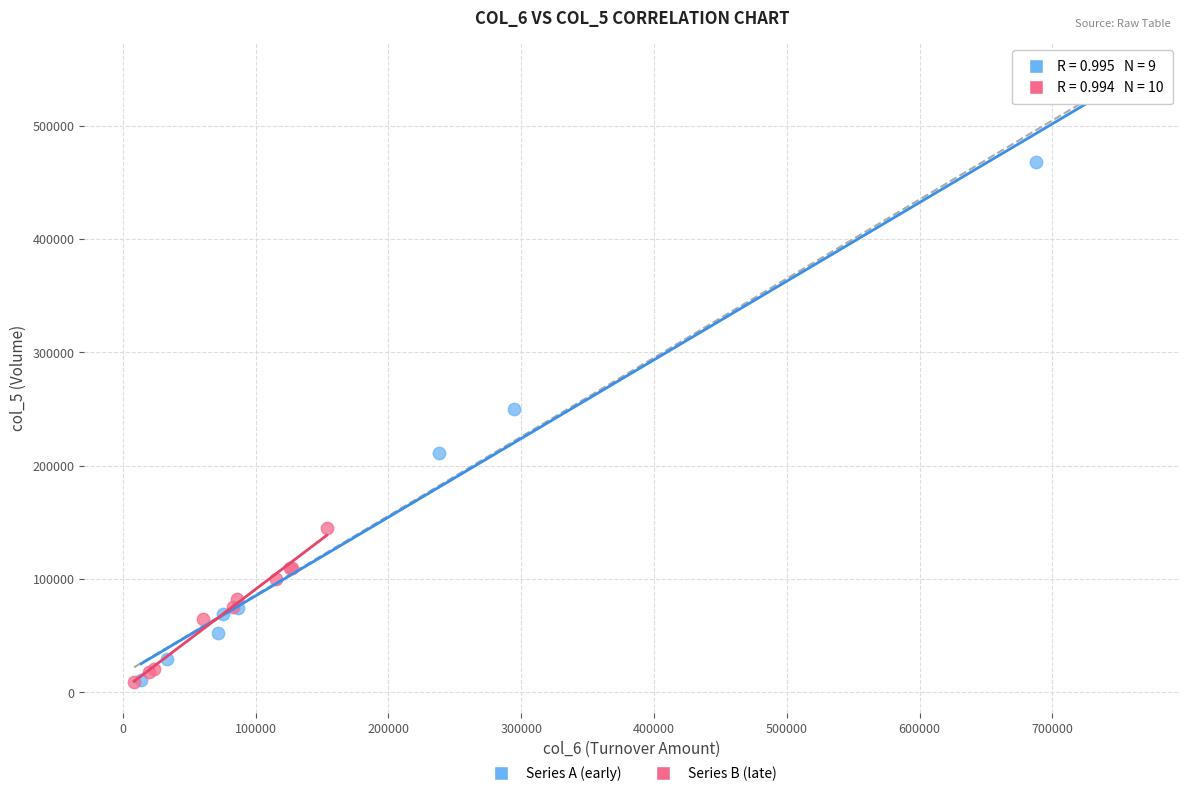

Which series has the widest spread of Y values?

Series A (early)